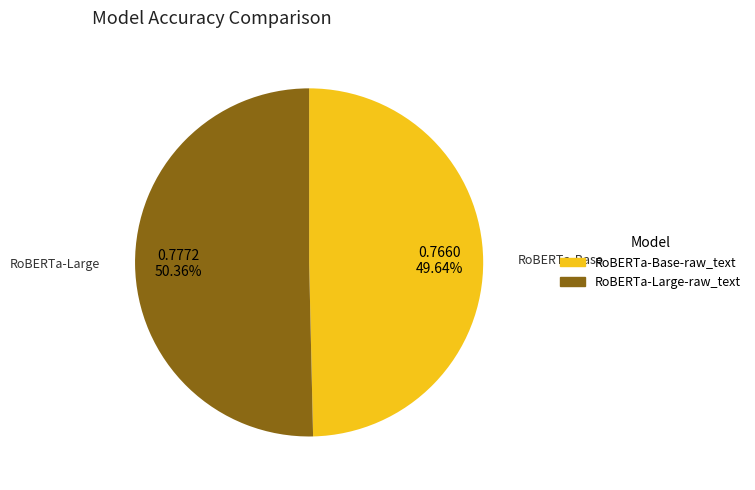

How many segments does this pie chart have?

2